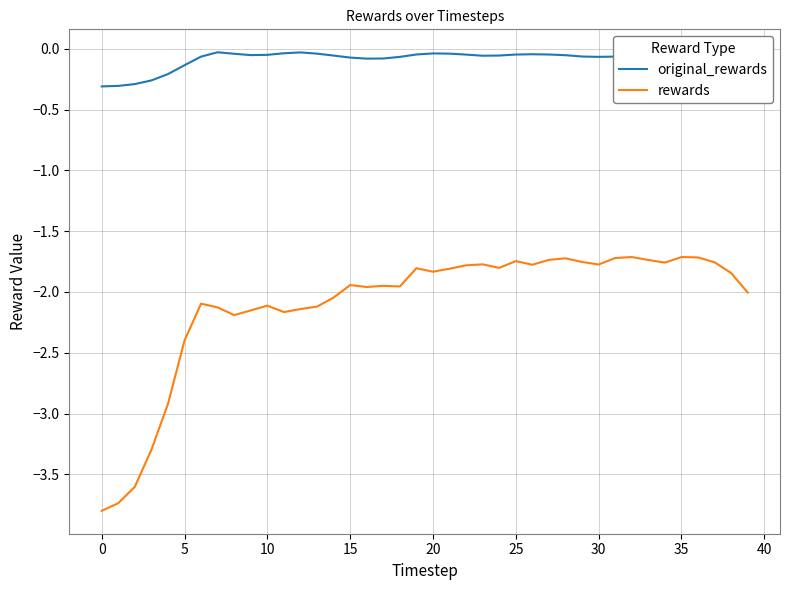

True or false: rewards and original_rewards intersect in this chart.

False